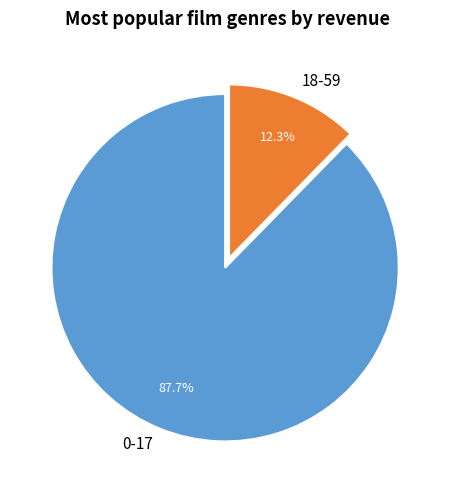

Which category has the biggest portion of the pie?

0-17